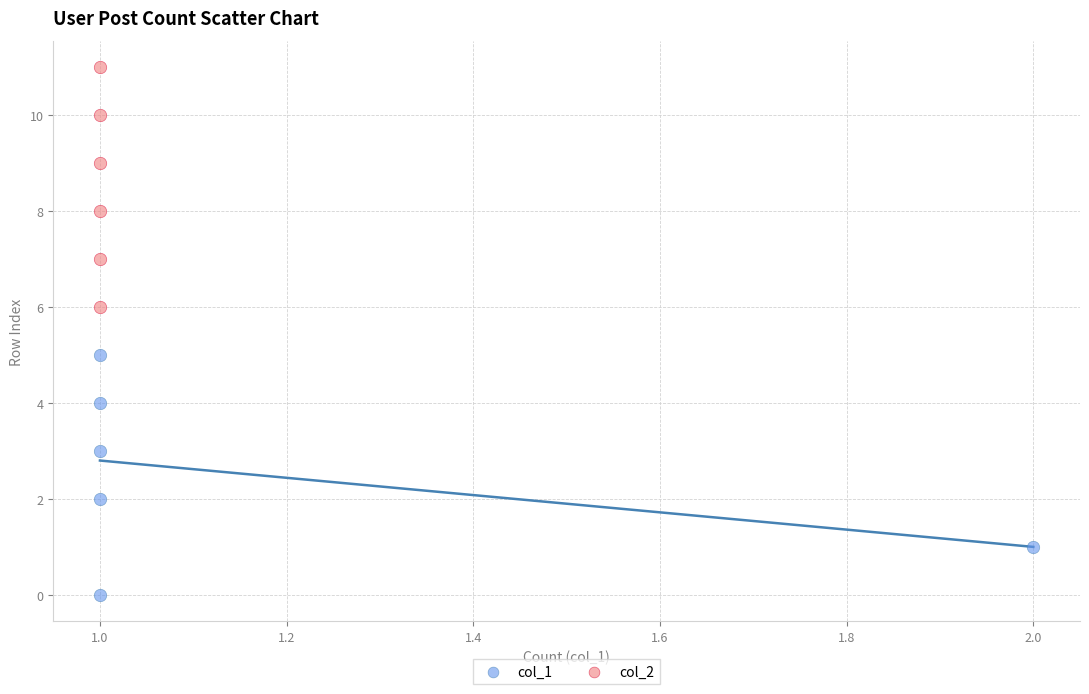

Which series contains the lowest Y value?

col_1